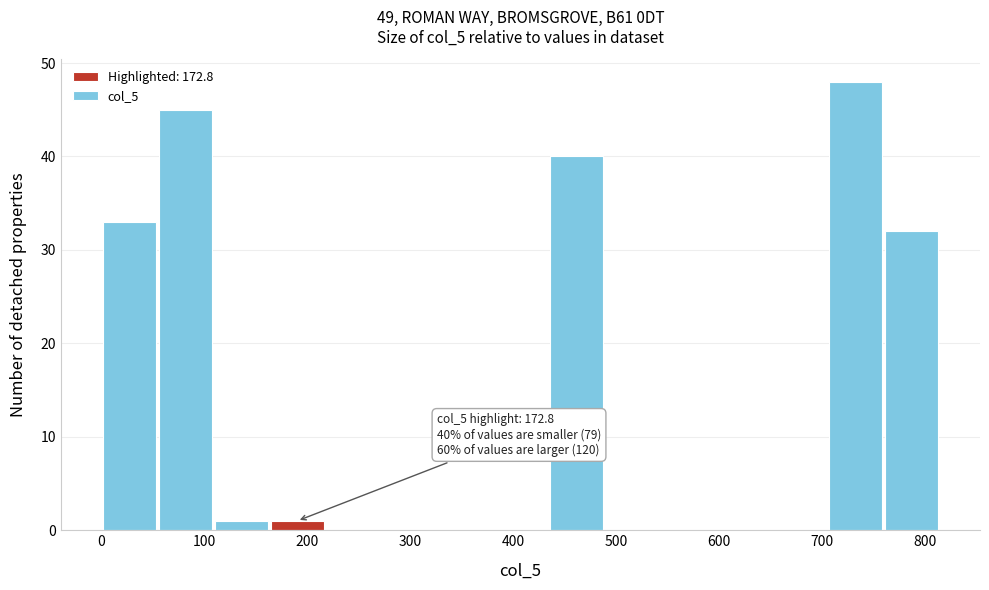

Which range on the x-axis has the tallest bar?

710 to 760